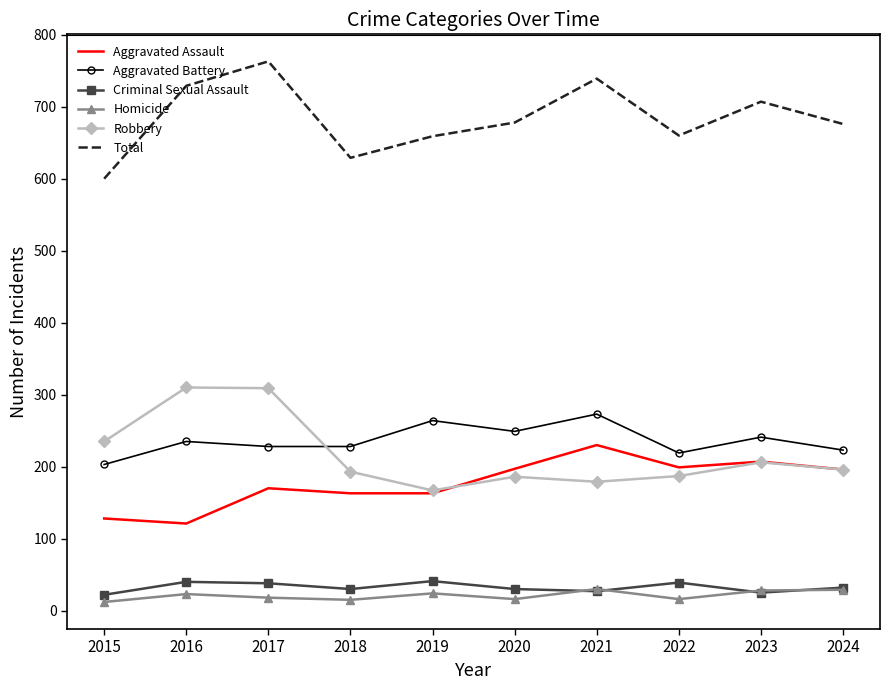

What is the difference between the maximum and minimum values in the Robbery series?

143